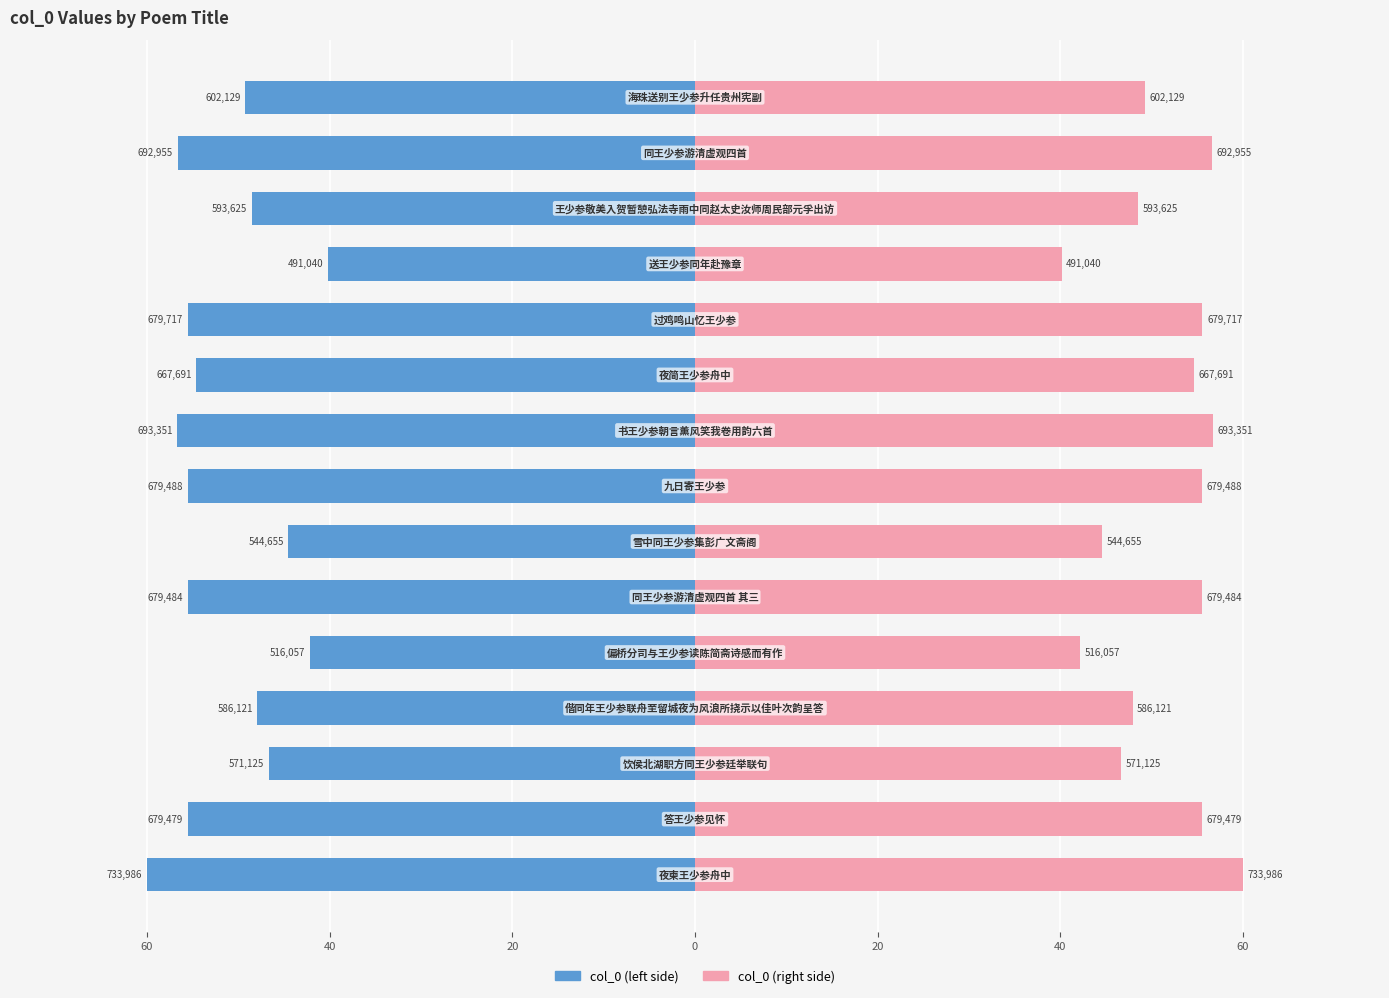

Which series has the widest spread of values?

col_0 (left)